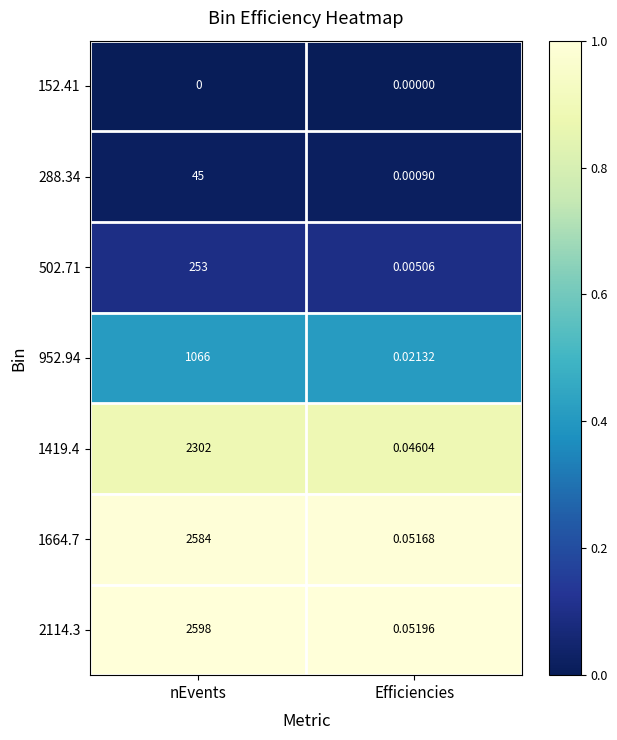

Which label corresponds to the largest value in the chart?

nEvents